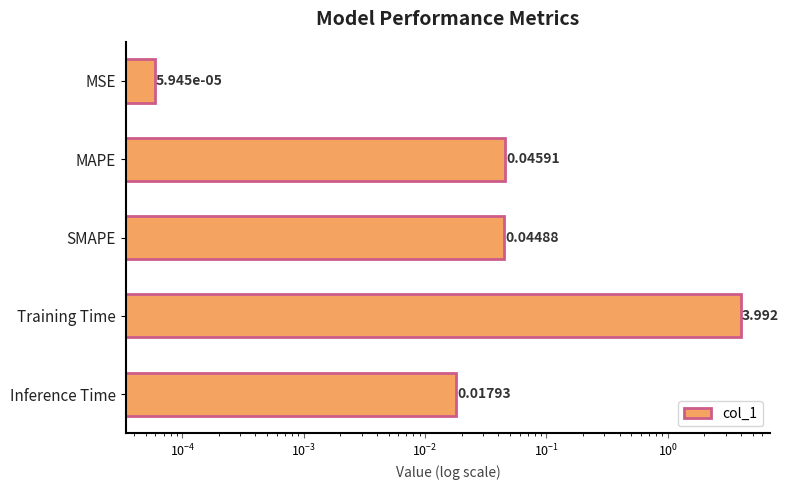

What is the average value?

0.8